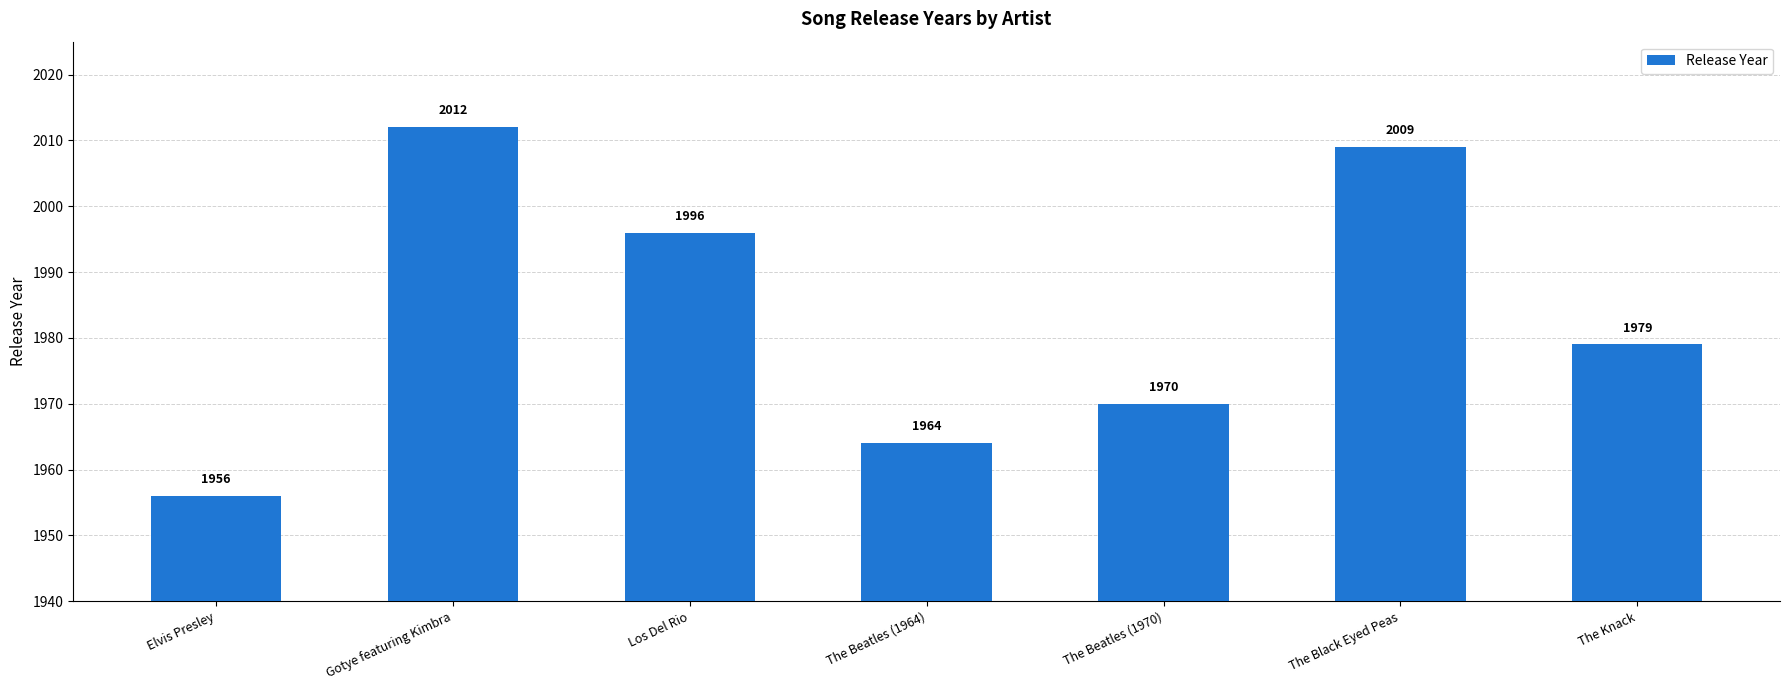

Which has a higher value, Gotye featuring Kimbra or The Black Eyed Peas?

Gotye featuring Kimbra